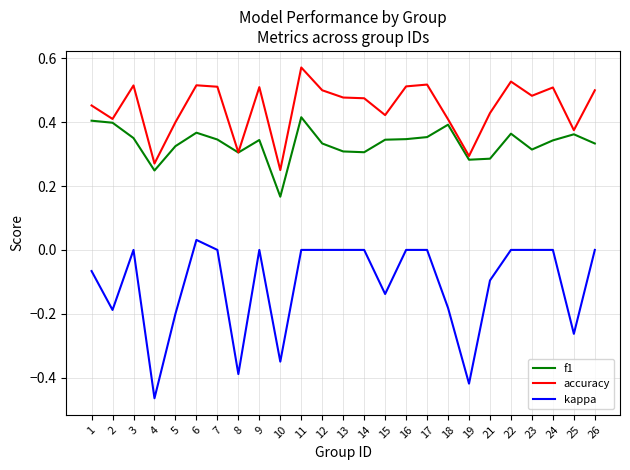

What are all the series names shown in the legend?

f1, accuracy, kappa